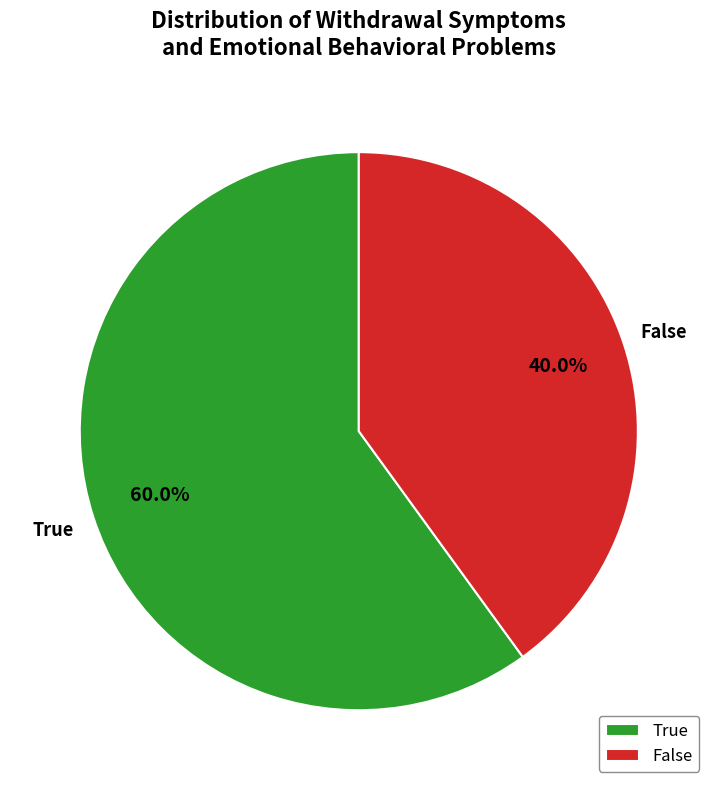

To the nearest percent, what is the difference between the True and False slice percentages?

20%